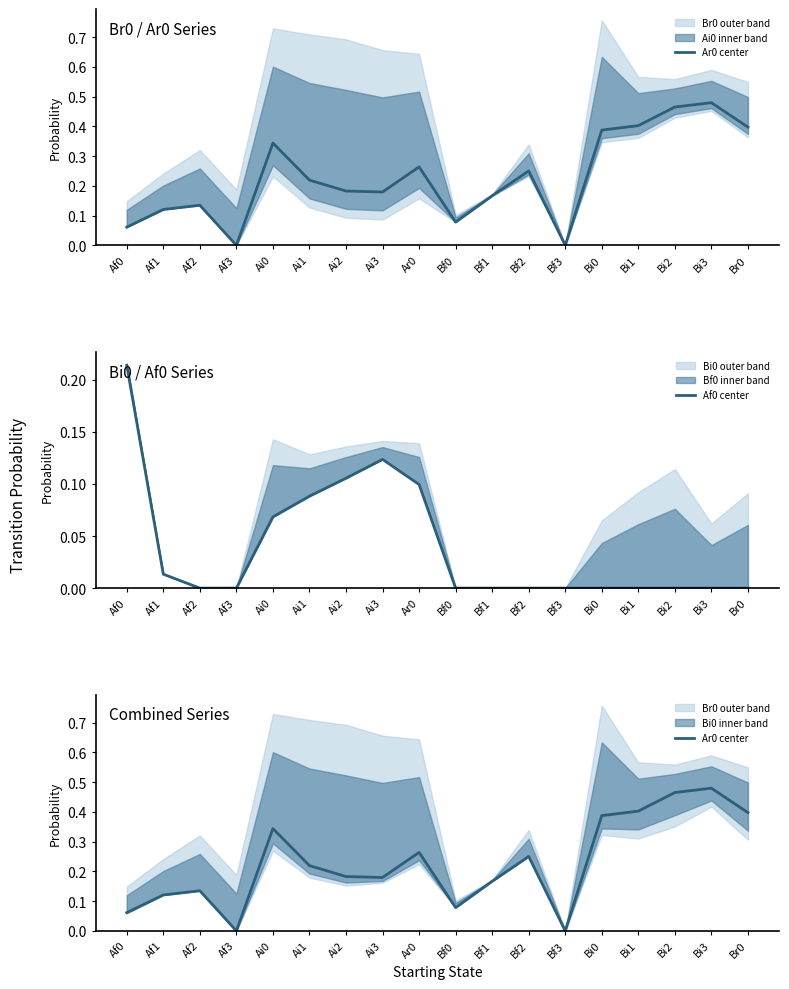

How many interior local valleys does the Ar0 center series have?

4